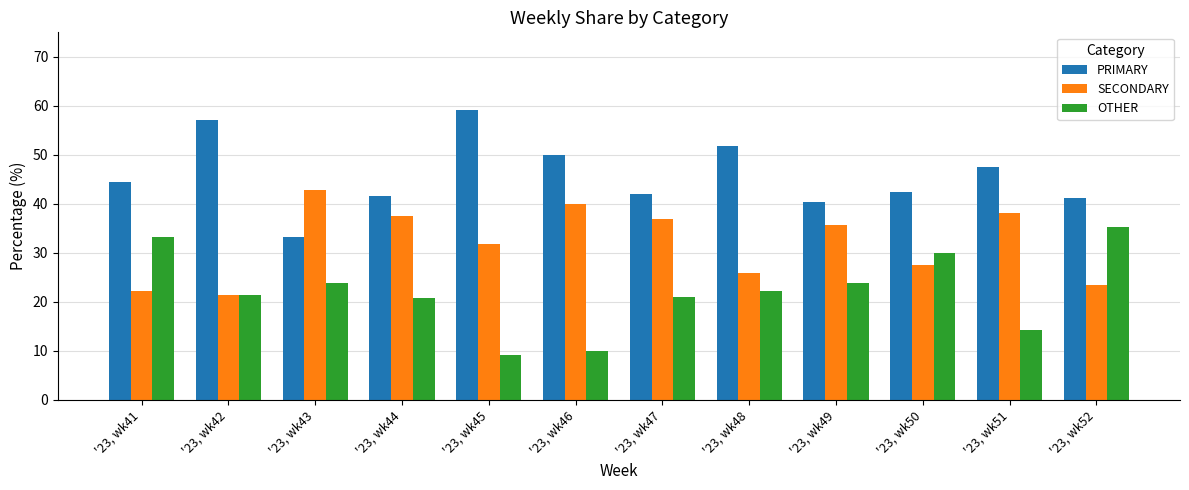

Where does the SECONDARY series first go above 35?

'23, wk43